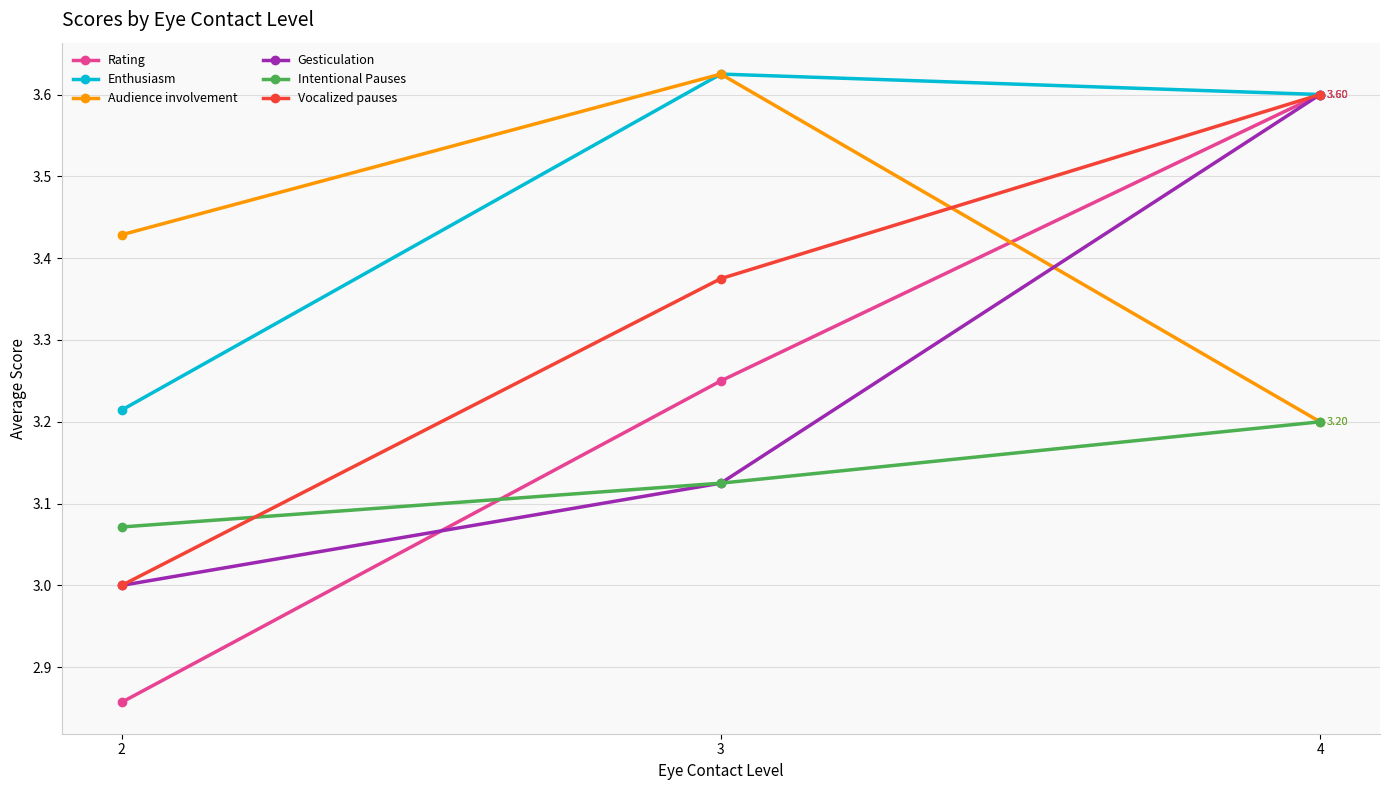

Which series changed the most between 2 and 4?

Rating